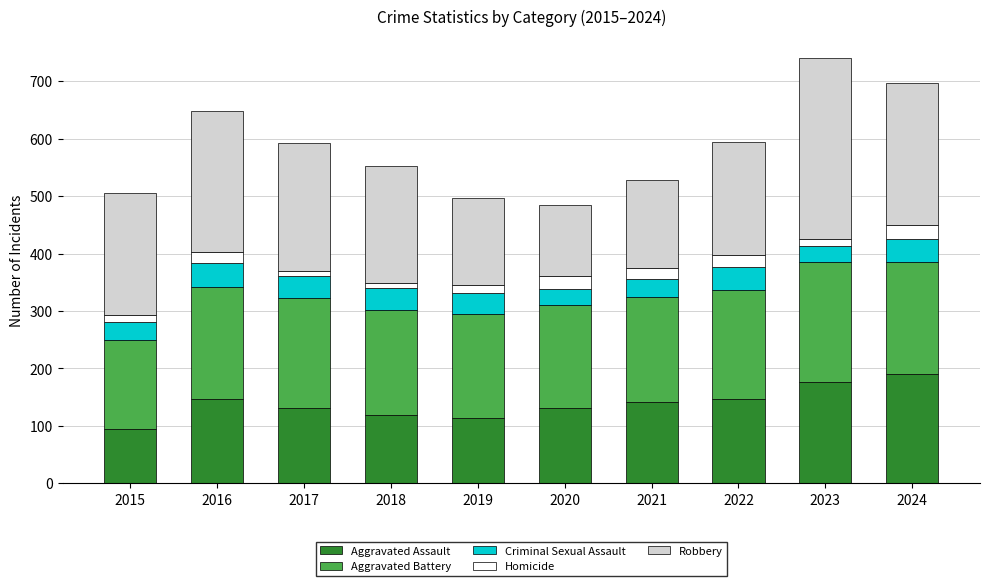

The value of Aggravated Assault at 2023 is 36. True or false?

False